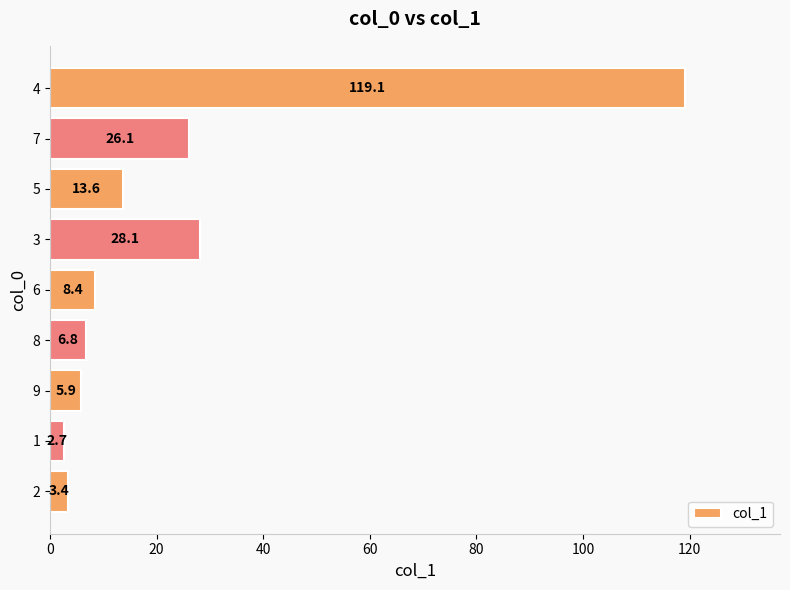

What is the smallest value displayed?

2.7